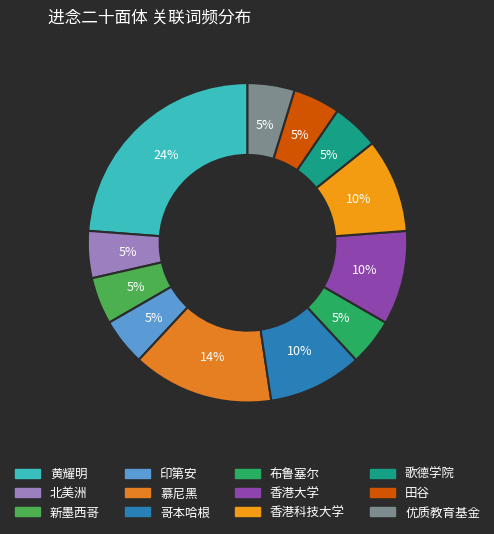

Does any single category account for the majority?

No